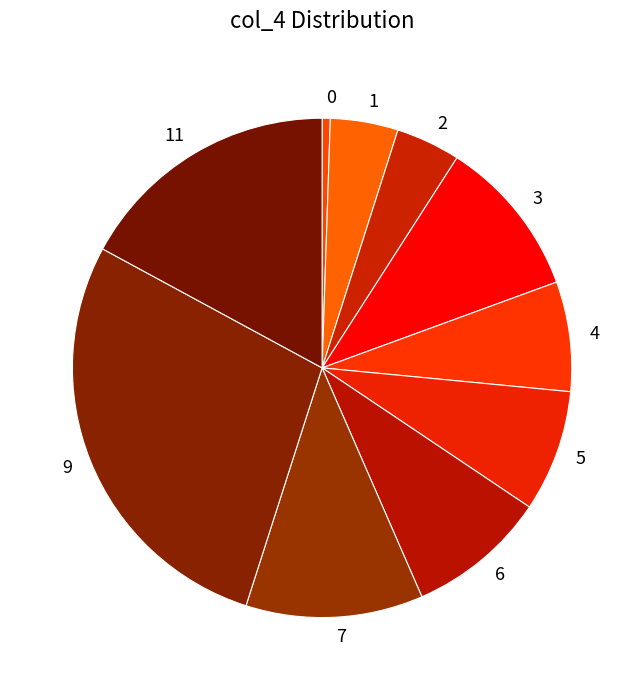

Does any single category account for the majority?

No